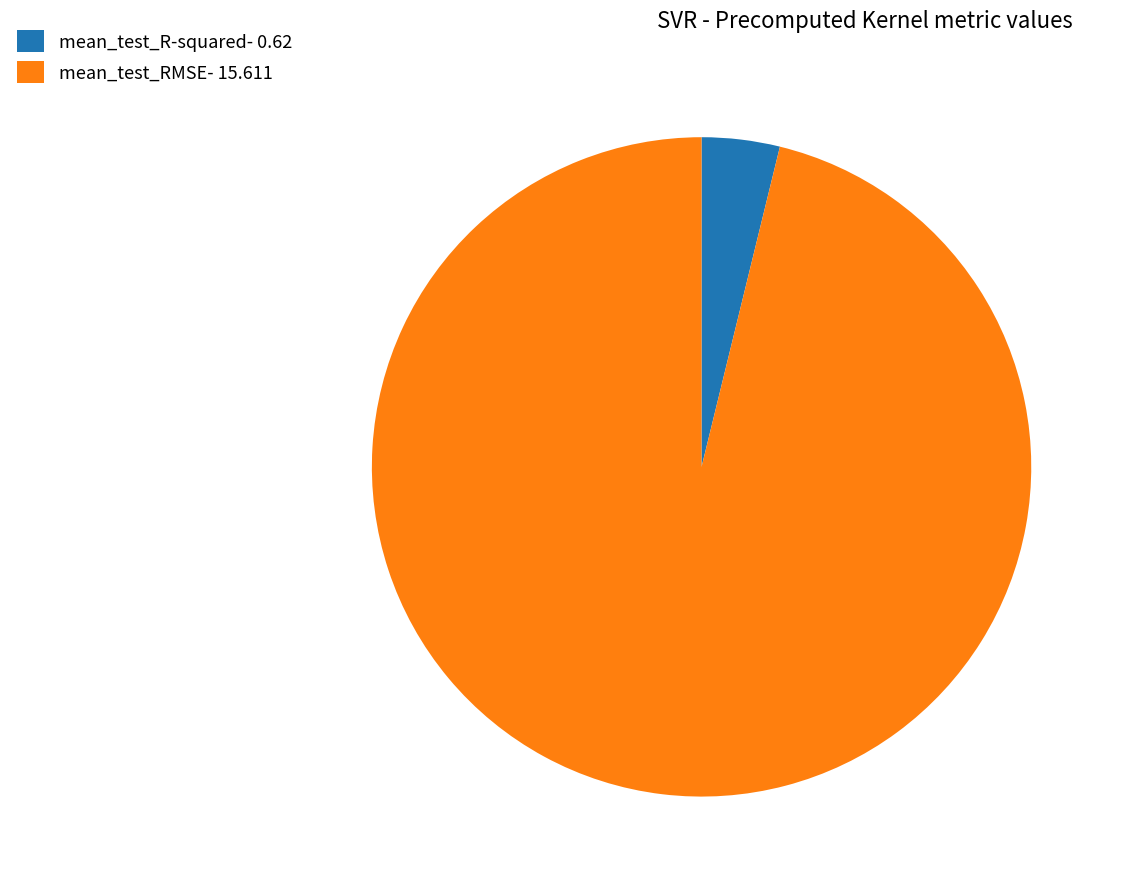

Is the sum of mean_test_R-squared- 0.62 and mean_test_RMSE- 15.611 greater than half?

Yes